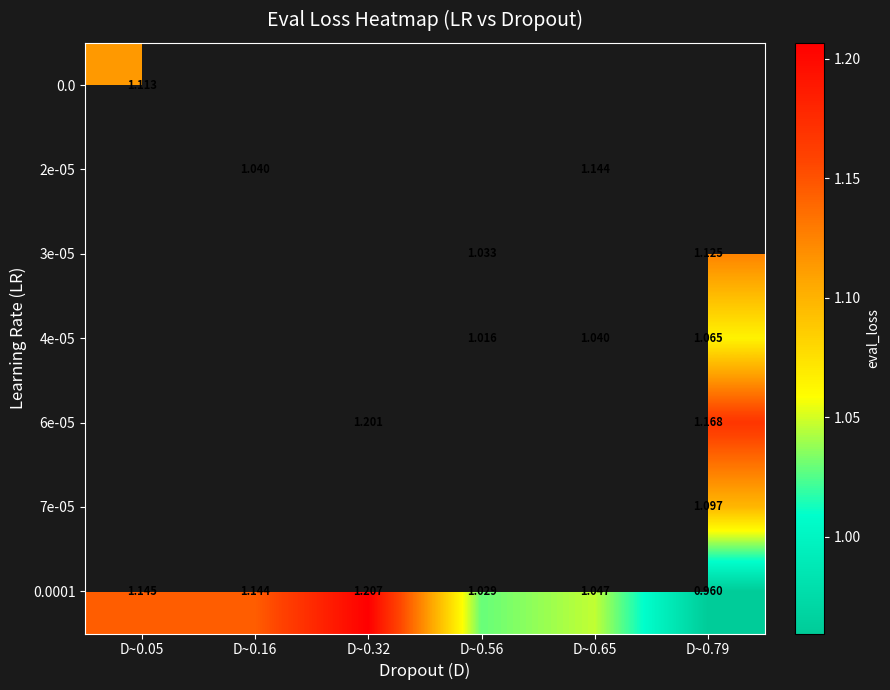

Between D~0.79 and D~0.56, which is larger?

D~0.56